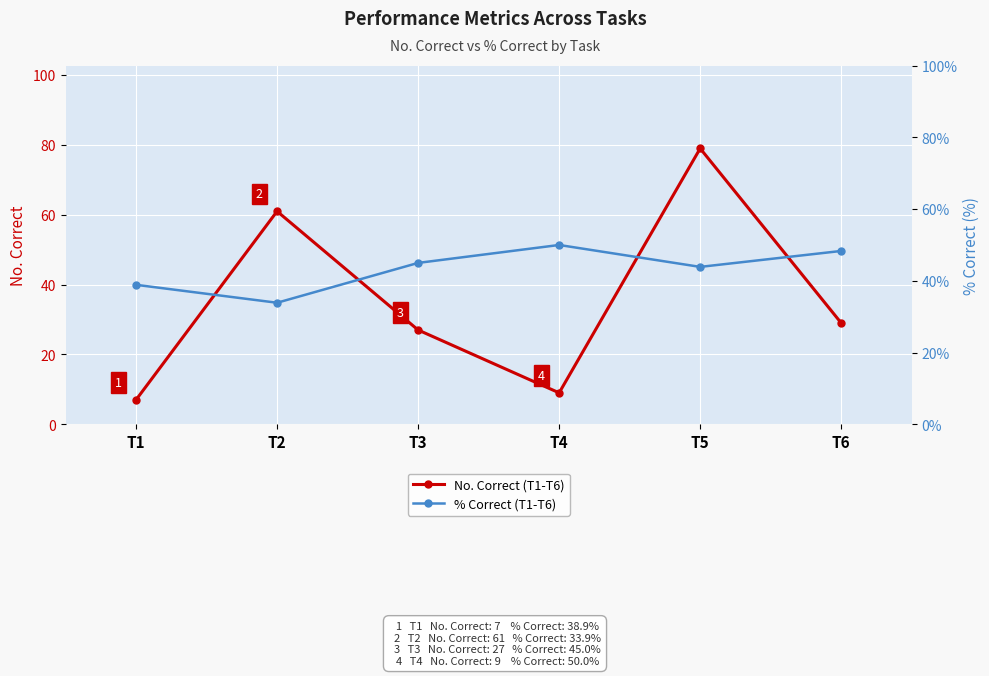

Is it true that No. Correct (T1-T6) equals 44.8 at T3?

False